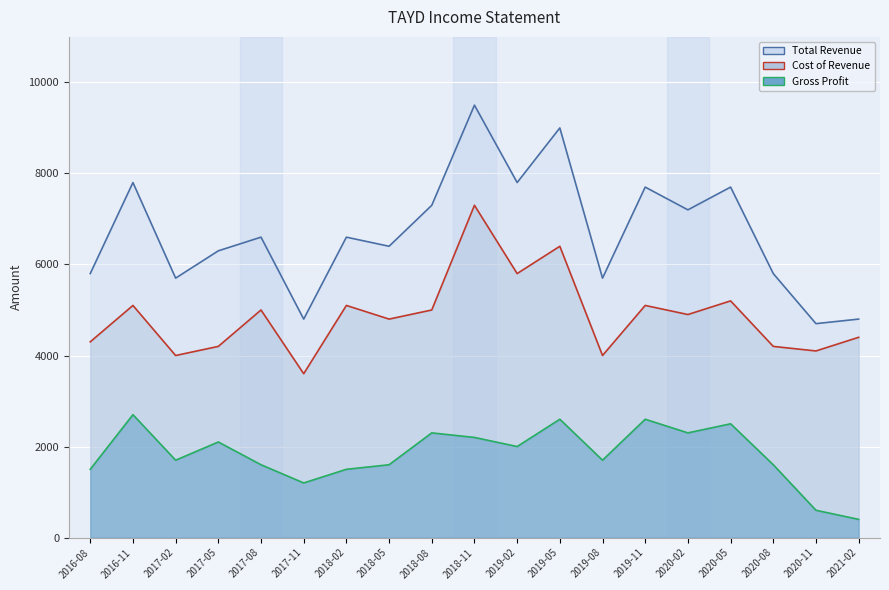

True or false: Total Revenue and Gross Profit cross at least once.

False